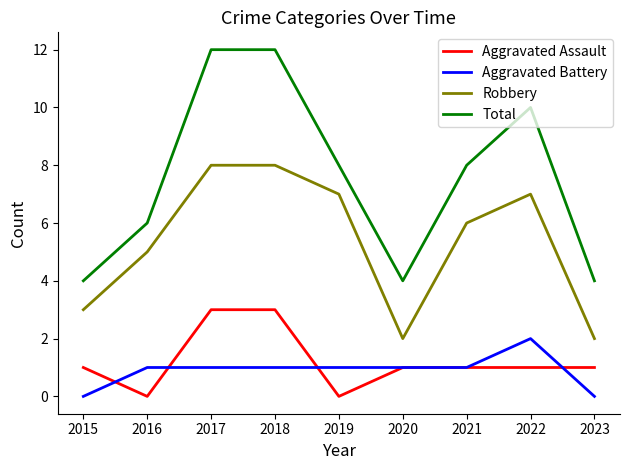

What is the average value of the Aggravated Assault series?

1